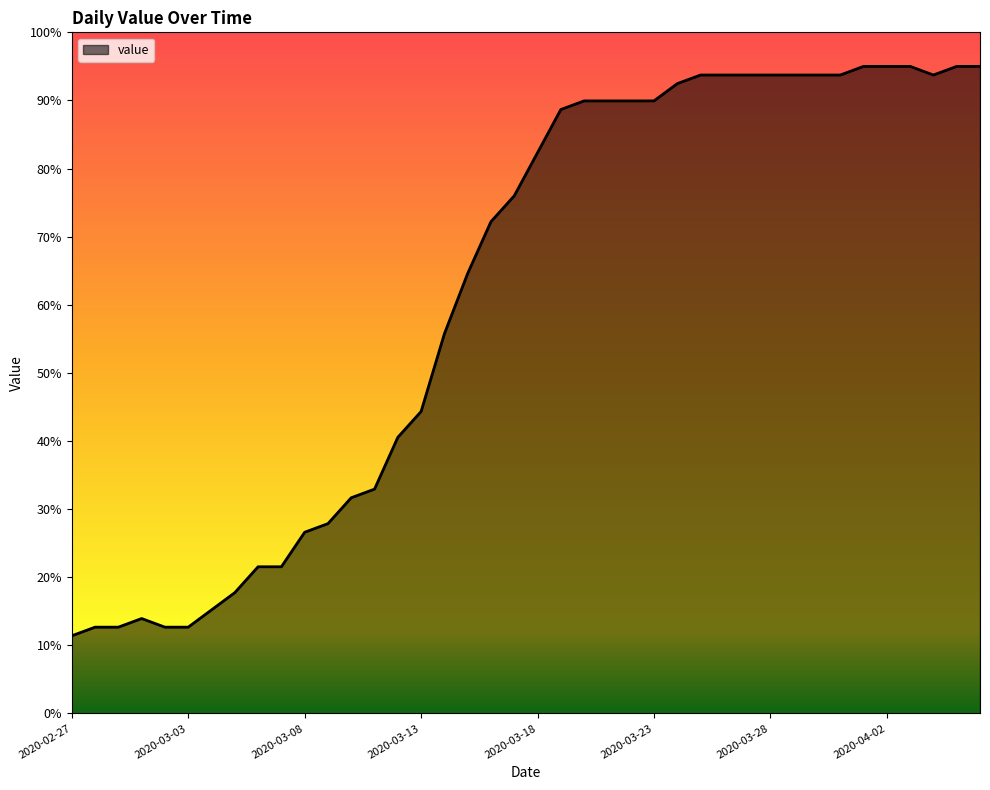

What is the sum of all values?

2472.5